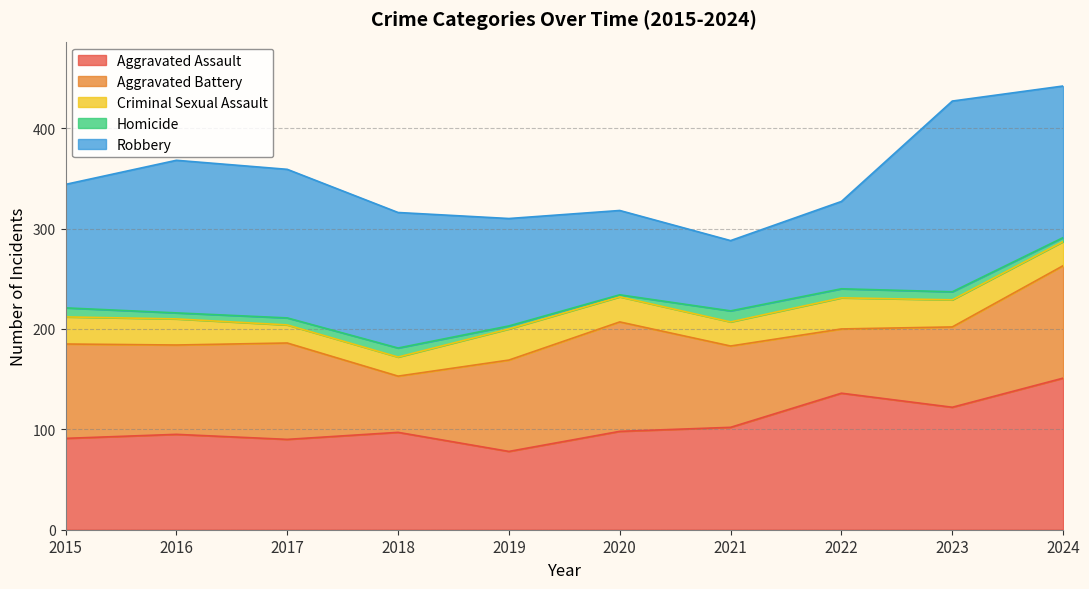

List the series in order of their peak value, lowest first.

Homicide, Criminal Sexual Assault, Aggravated Battery, Aggravated Assault, Robbery